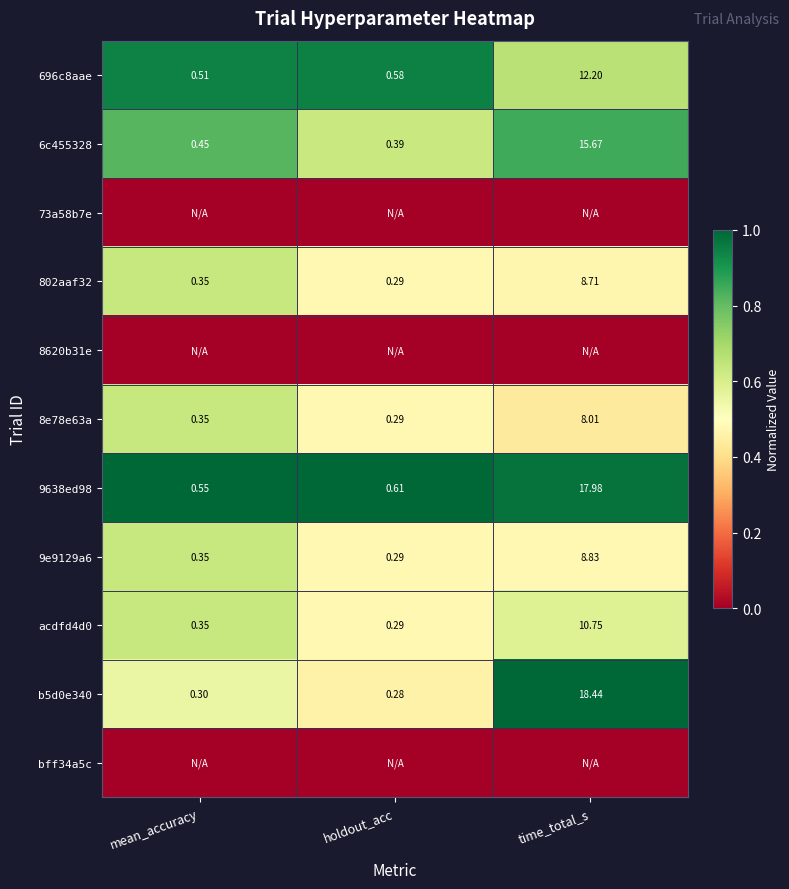

At which label does 6c455328 reach its peak?

time_total_s